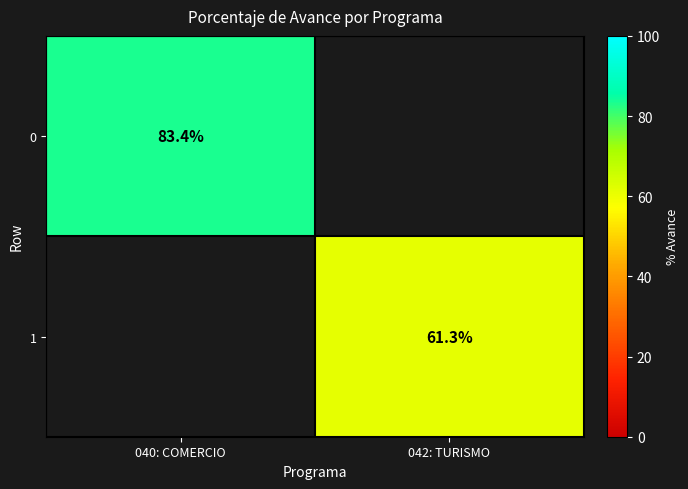

Is it true that 0 equals 83.4 at 040: COMERCIO?

True